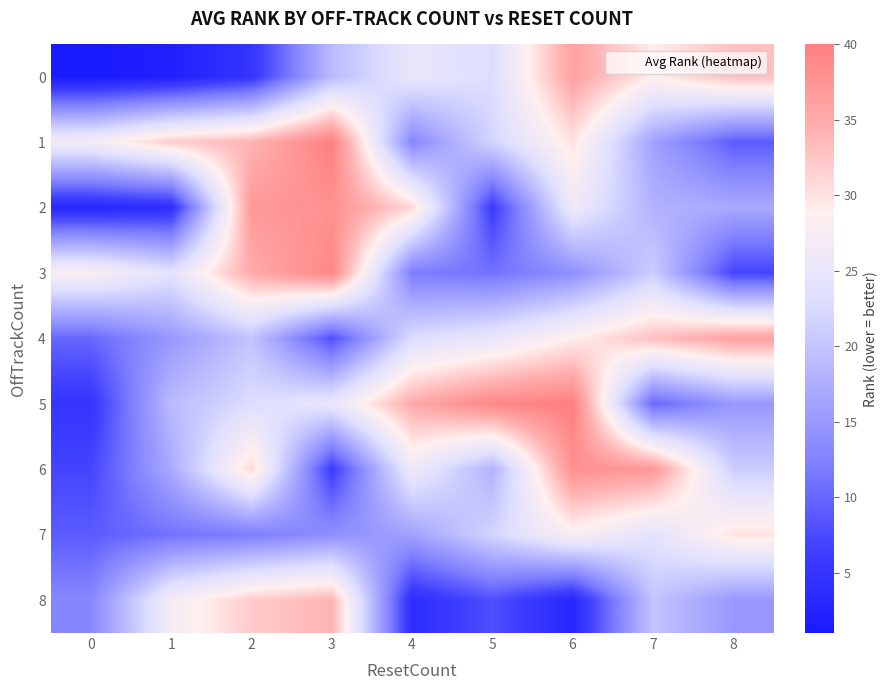

At how many categories does at least one series exceed 20?

9